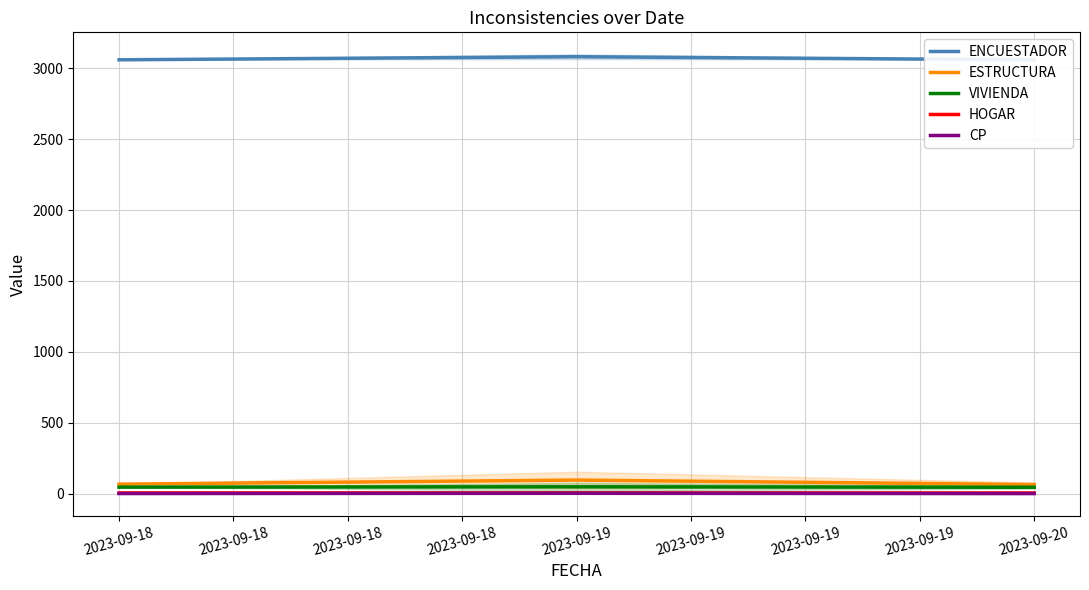

The value of ESTRUCTURA at 2023-09-19 is 96.0. True or false?

True